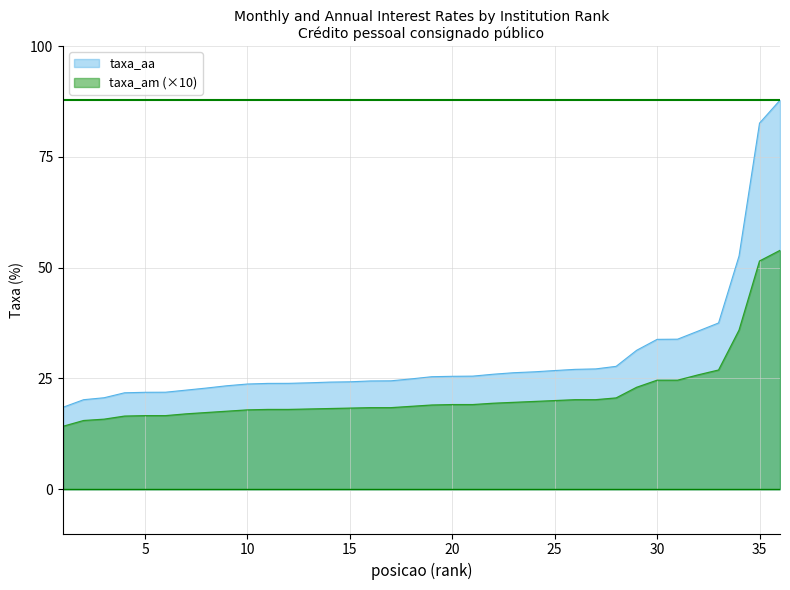

What is the sum of the taxa_am values at 16 and 6?

35.0